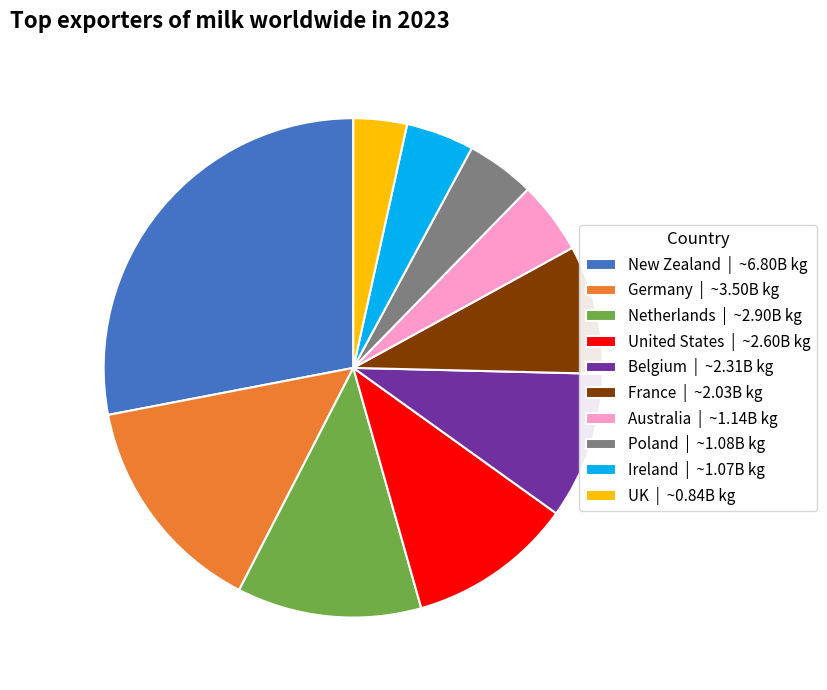

Which has a higher value, France | ~2.03B kg or Australia | ~1.14B kg?

France | ~2.03B kg